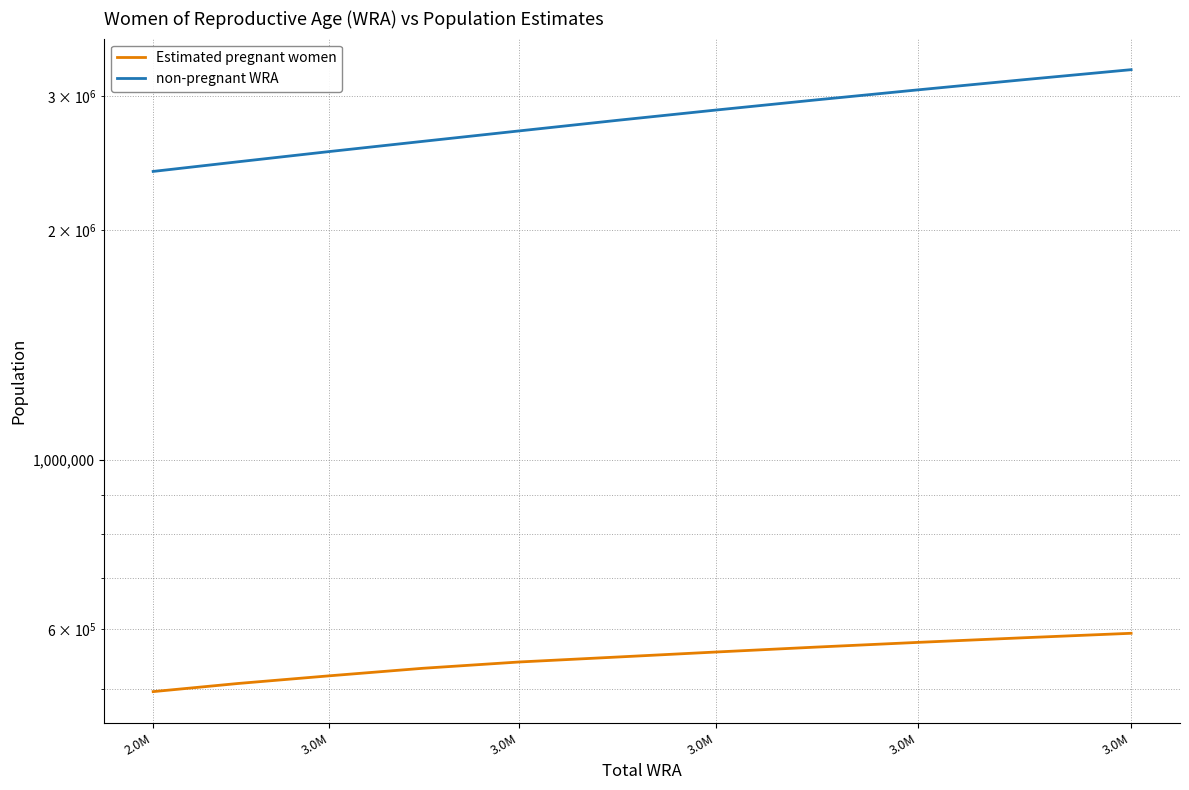

True or false: non-pregnant WRA and Estimated pregnant women cross at least once.

False